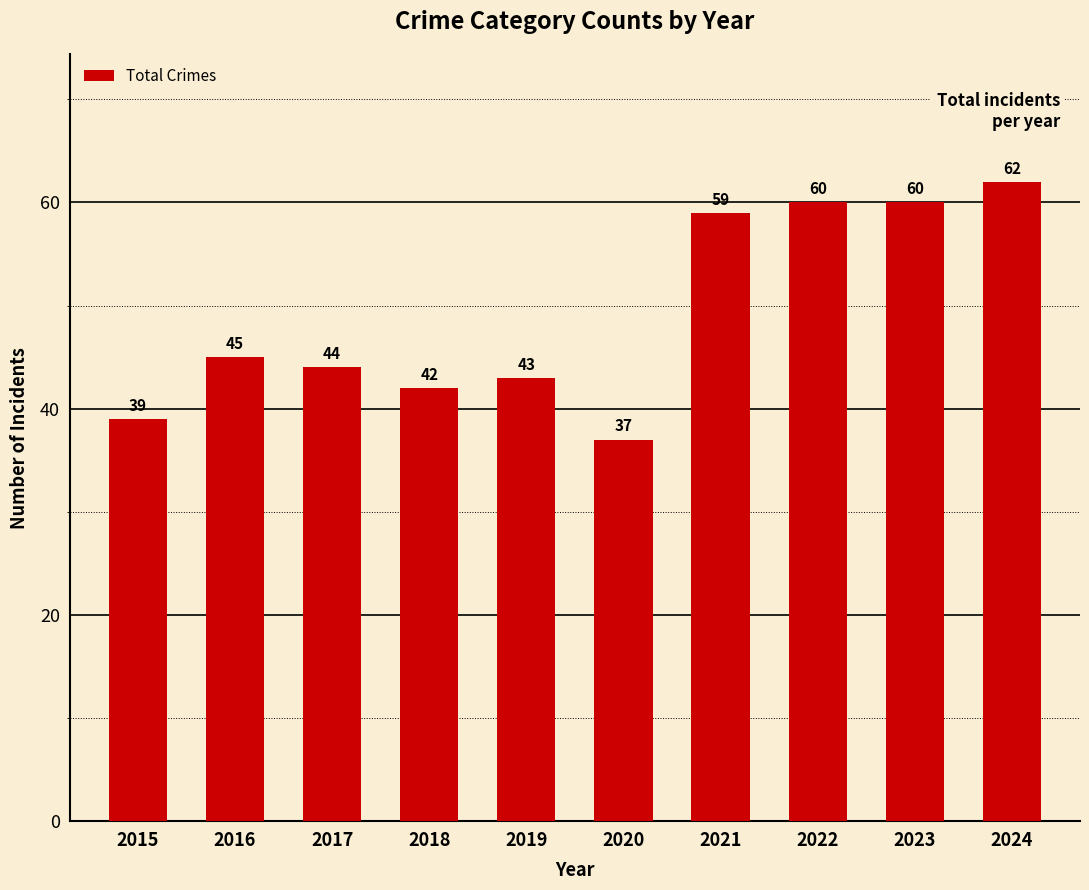

The value at 2020 is 37. True or false?

True